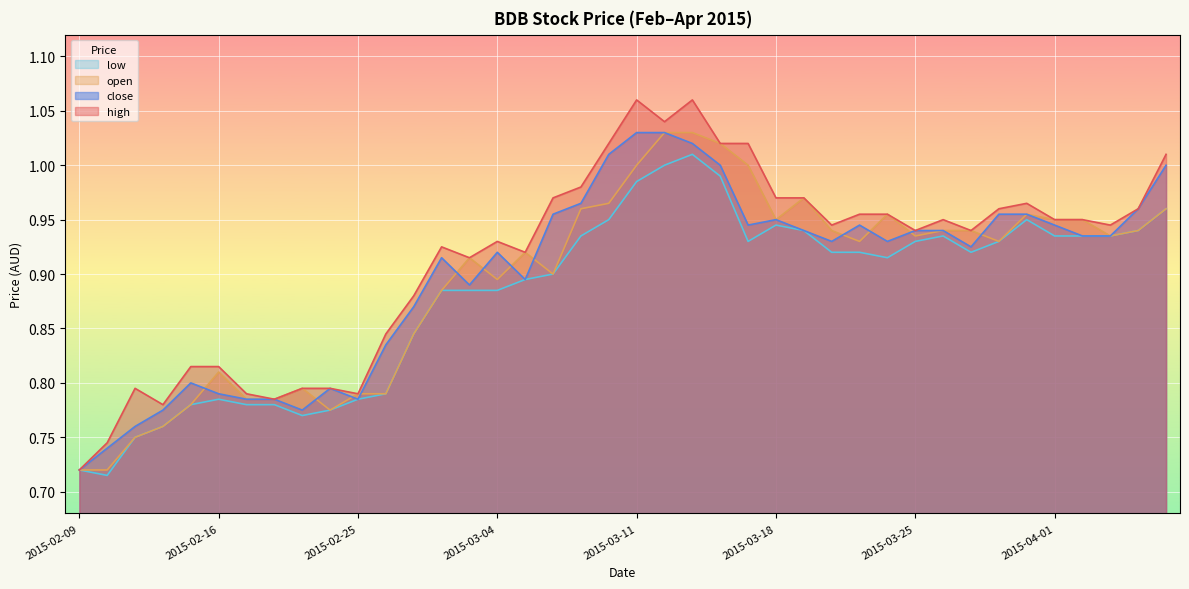

At which label does close reach its minimum?

2015-02-09